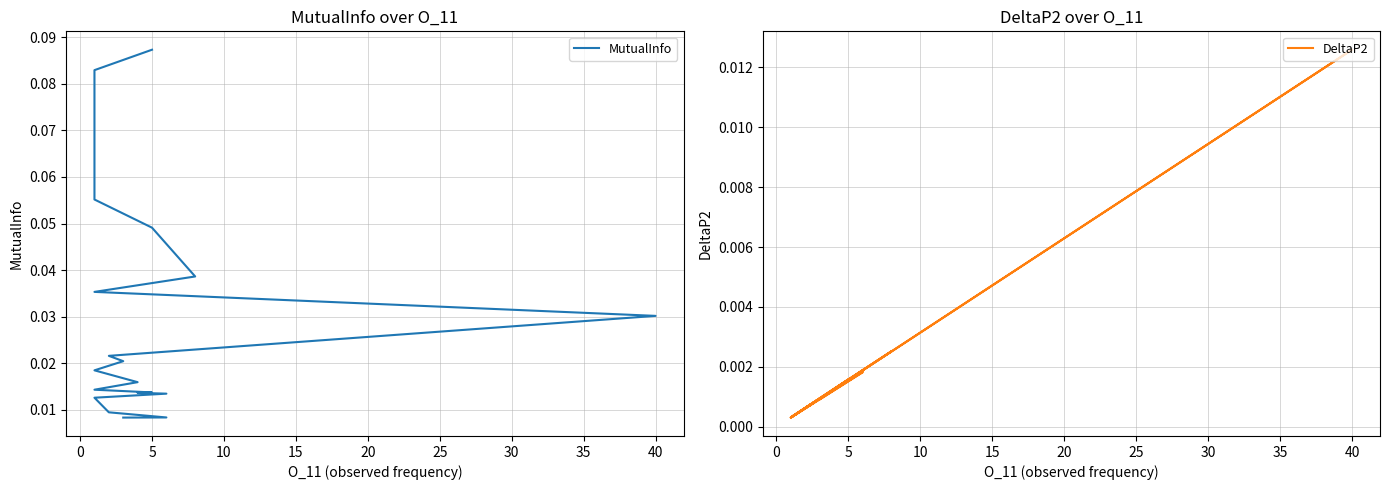

Which series changed the most between −5 and 35?

MutualInfo